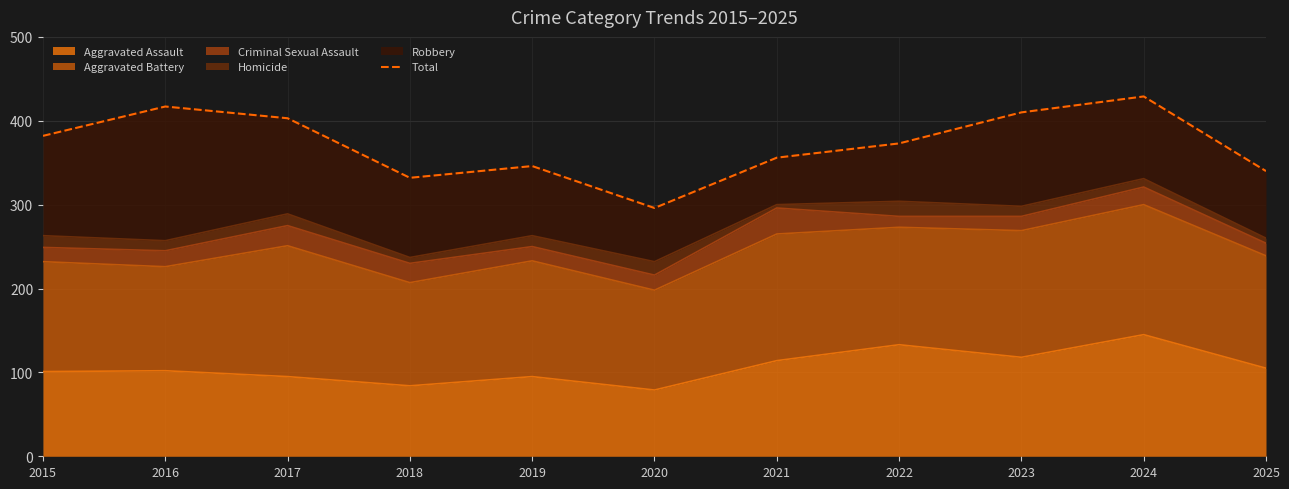

Does the chart display data point markers on the line(s)?

No